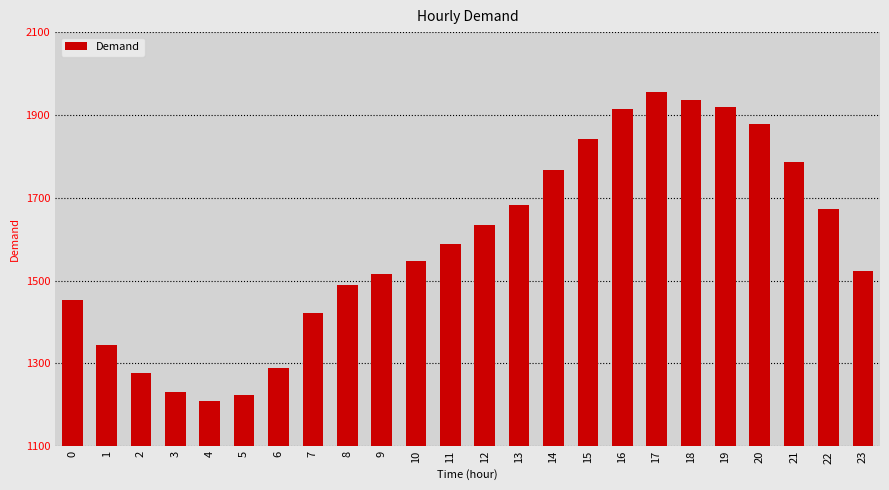

Does the chart contain any negative values?

No